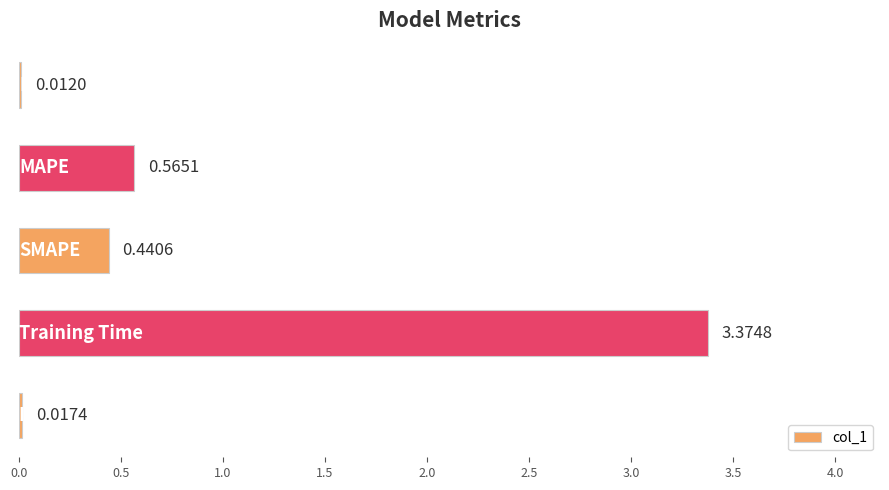

What is the sum of all values?

4.4